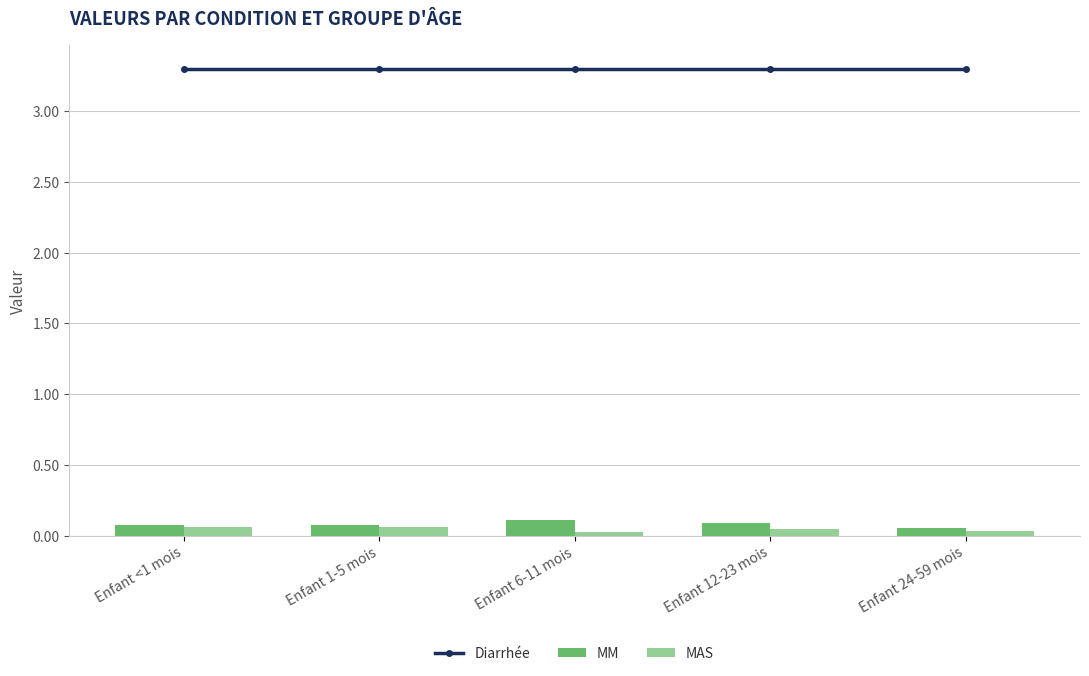

What is the total value across all series at Enfant 24-59 mois?

3.4